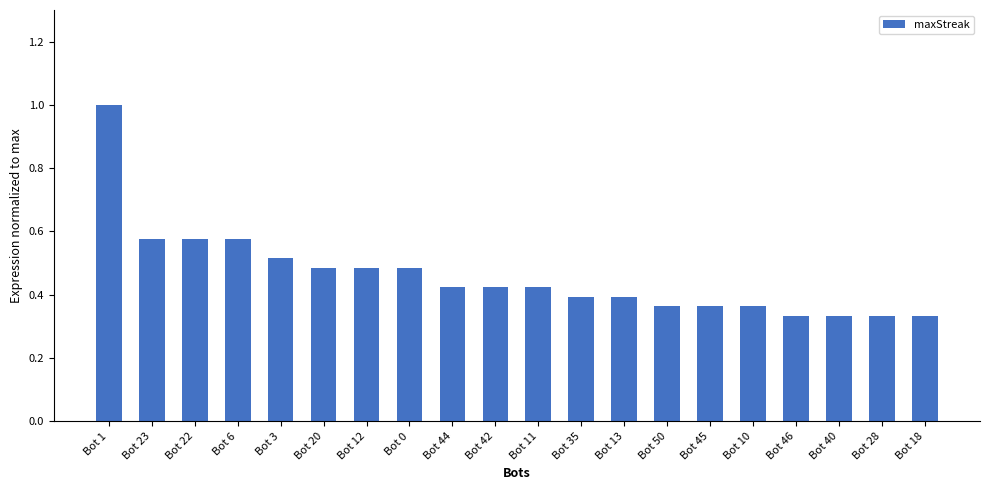

What is the label of the 2nd bar from the left?

Bot 23